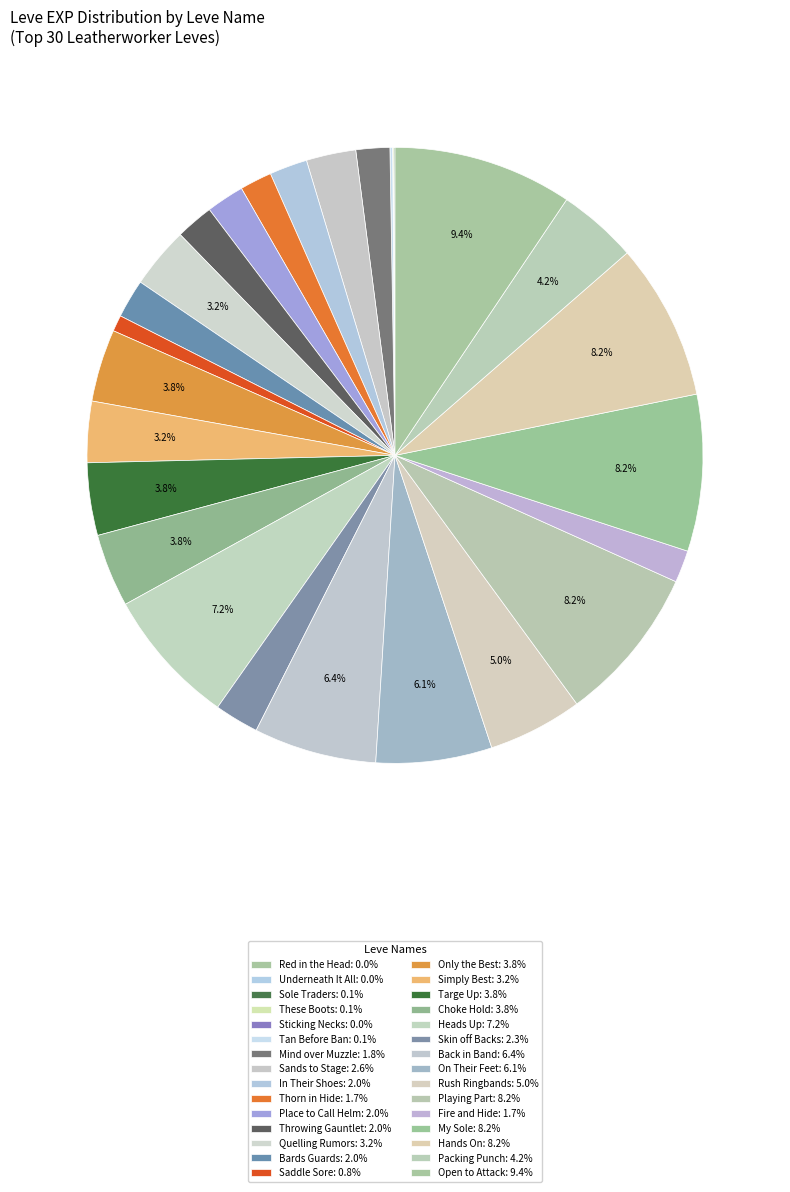

Is there a majority slice in this chart?

No